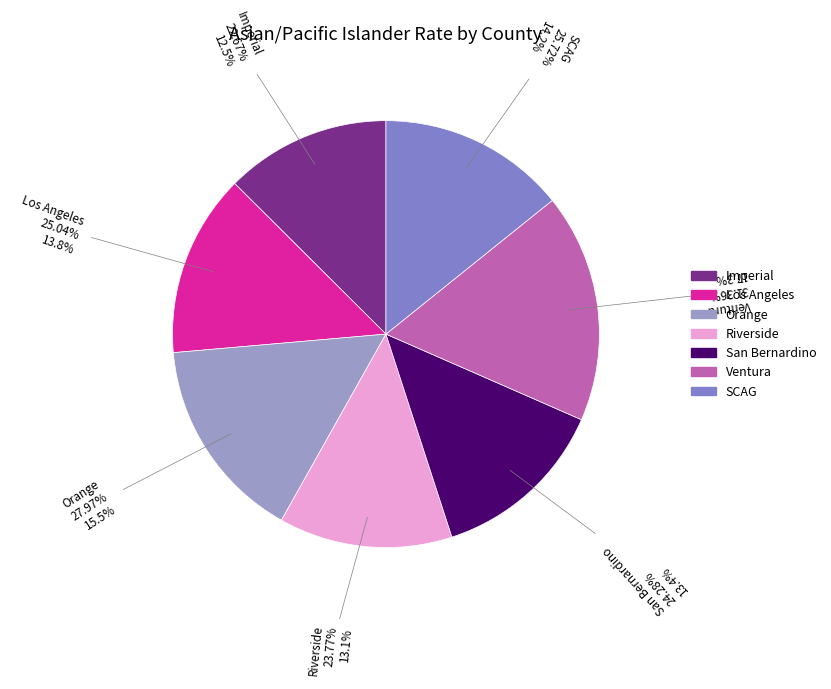

Is there a majority slice in this chart?

No